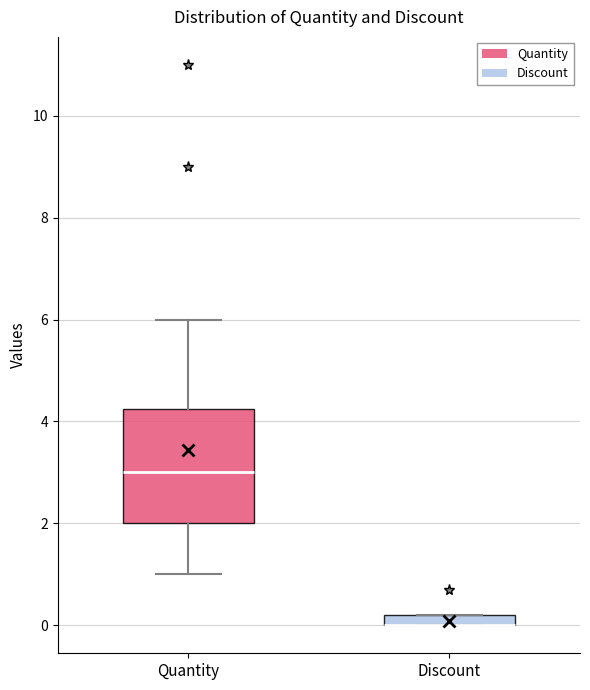

Where is the upper edge of the box for Discount on the y-axis? The values are not printed on the chart, so give them approximately, as read against the axis.

0.2